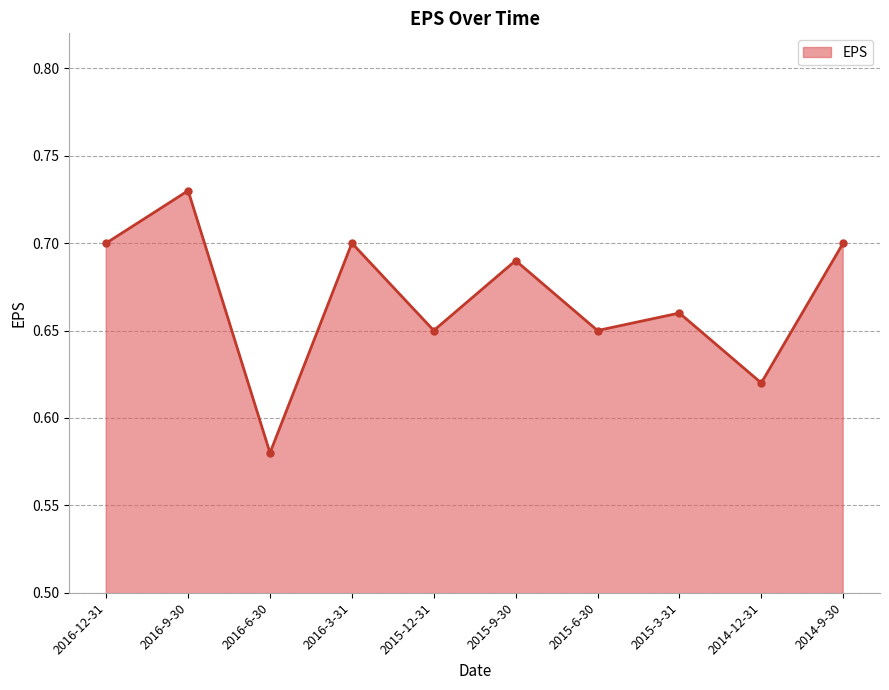

Does the chart have visible grid lines?

Yes